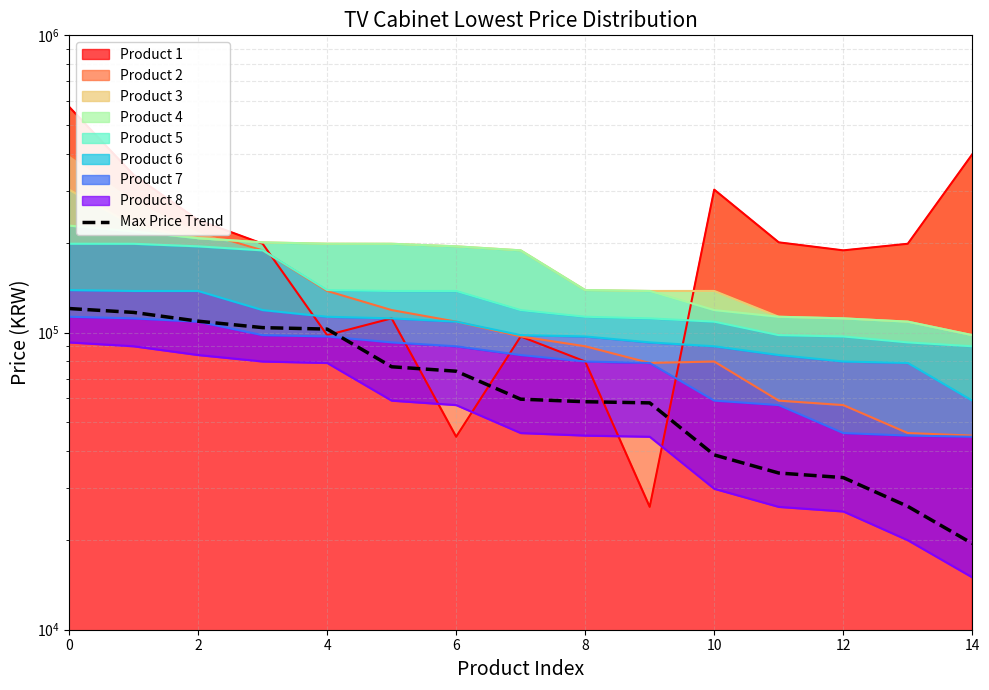

The chart shows a value of 57980 at 9. True or false?

True